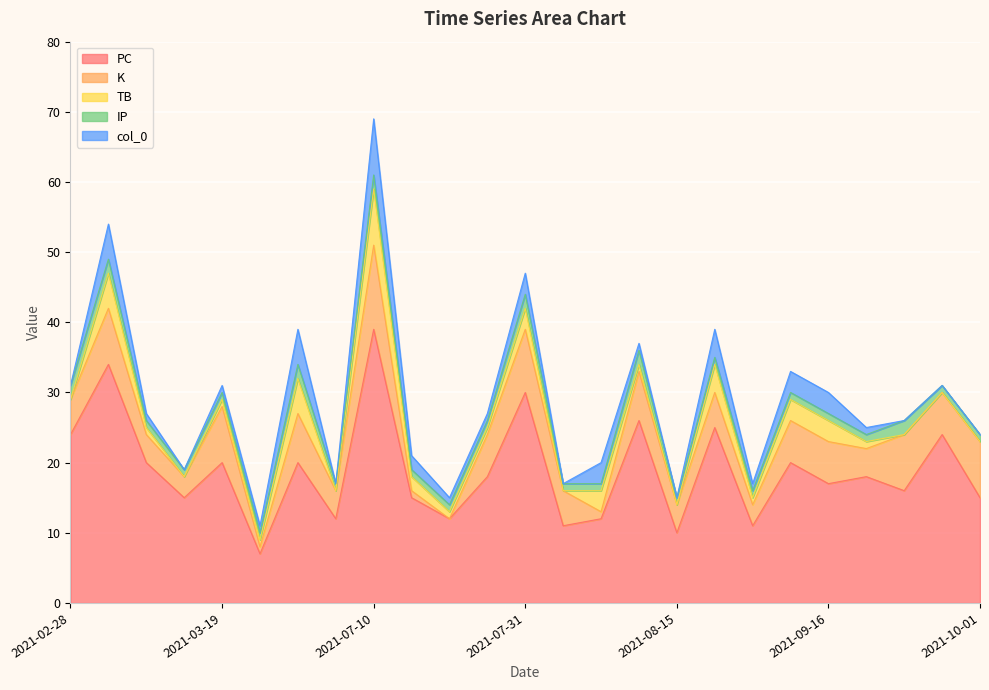

True or false: IP and K intersect in this chart.

True